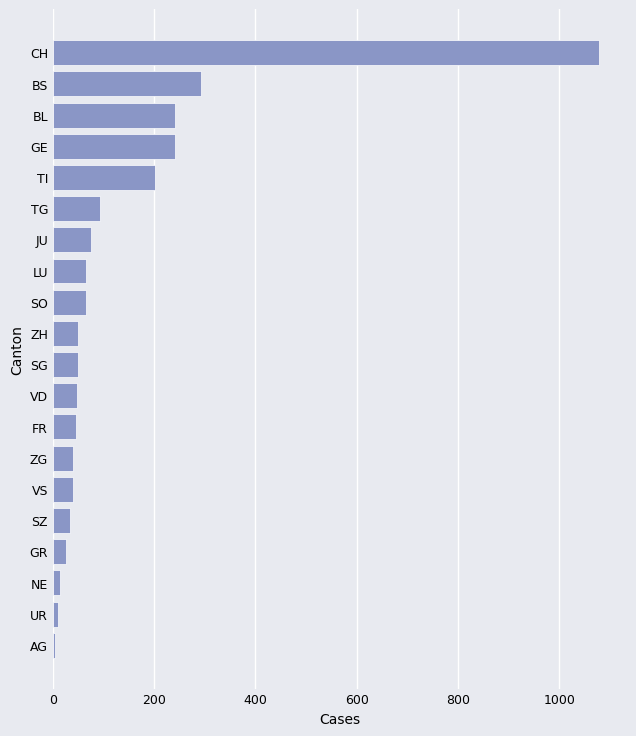

What is the average value?

136